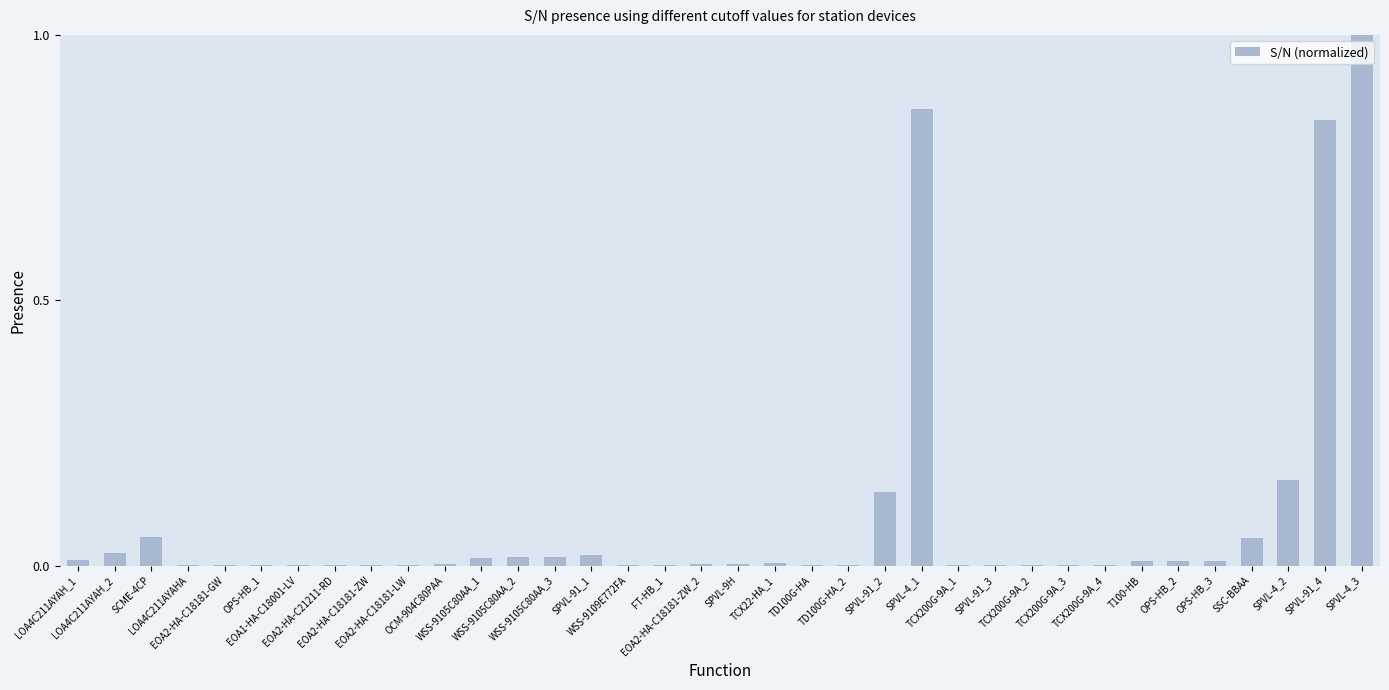

What is the maximum value shown in the chart?

1.0